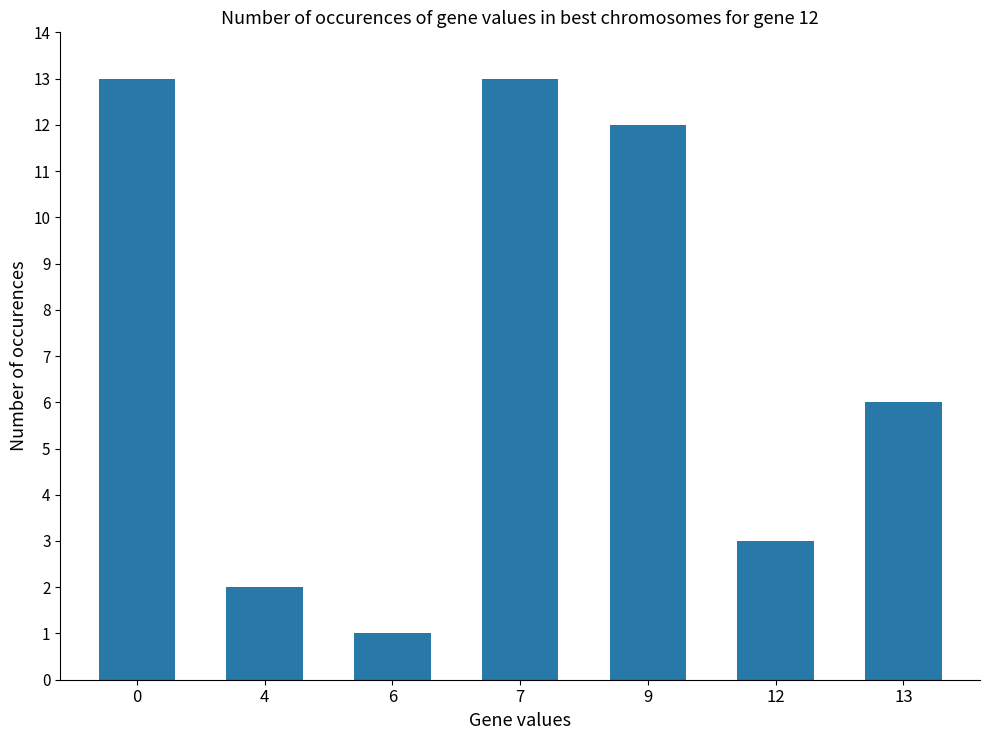

How many bars are there in total?

7